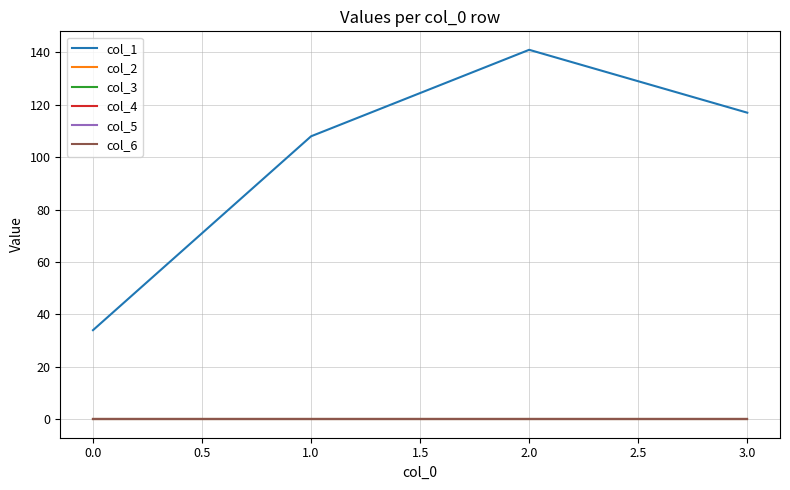

Which has a higher value, 1.0 or 0.0?

1.0